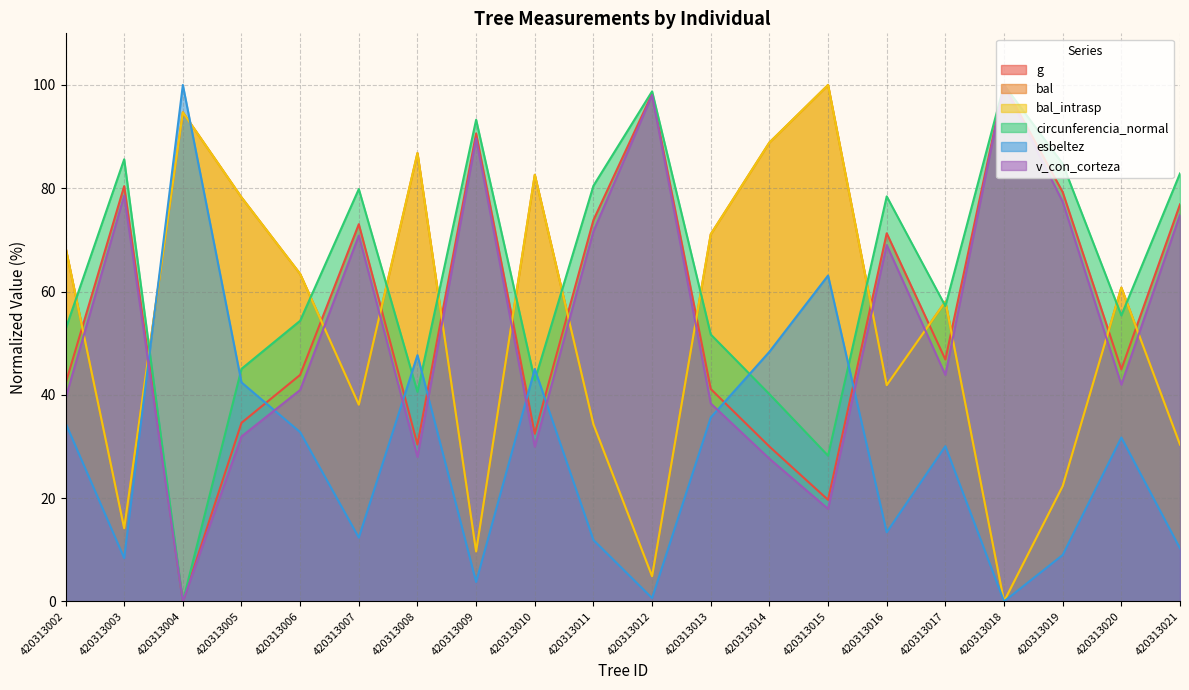

What is the average value of the circunferencia_normal series?

62.6